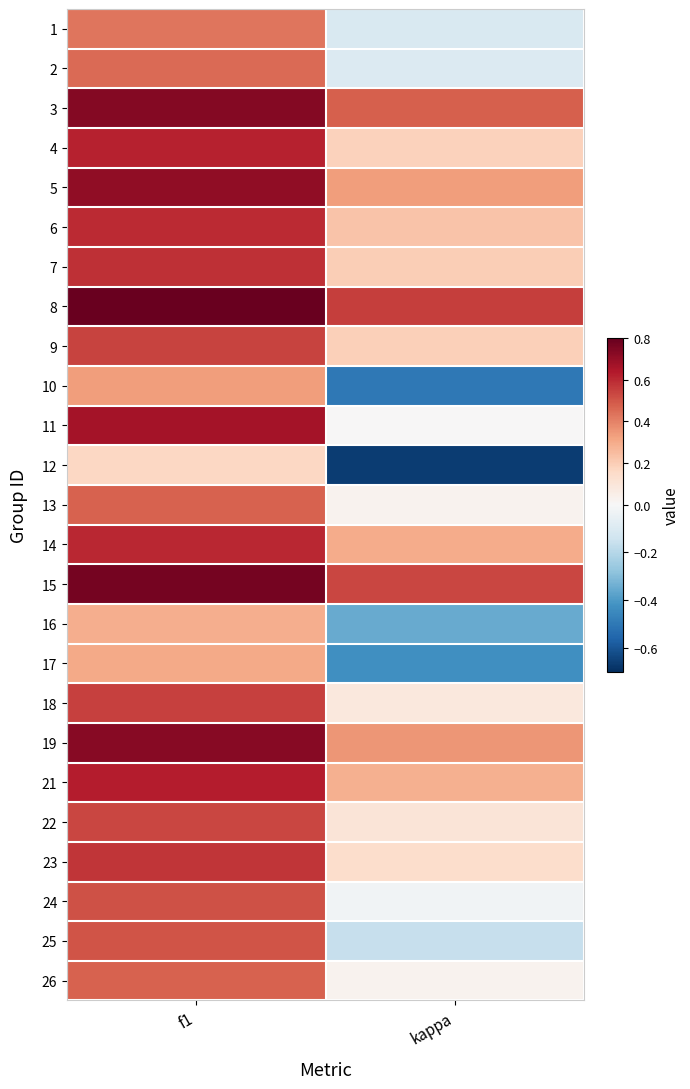

Reading left to right, list all the values displayed in this chart.

1: f1=0.4	kappa=-0.1
2: f1=0.5	kappa=-0.1
3: f1=0.7	kappa=0.5
4: f1=0.6	kappa=0.2
5: f1=0.7	kappa=0.3
6: f1=0.6	kappa=0.2
7: f1=0.6	kappa=0.2
8: f1=0.8	kappa=0.6
9: f1=0.5	kappa=0.2
10: f1=0.3	kappa=-0.5
11: f1=0.7	kappa=0.0
12: f1=0.2	kappa=-0.7
13: f1=0.5	kappa=0.0
14: f1=0.6	kappa=0.3
15: f1=0.8	kappa=0.5
16: f1=0.3	kappa=-0.4
17: f1=0.3	kappa=-0.4
18: f1=0.5	kappa=0.1
19: f1=0.7	kappa=0.4
21: f1=0.6	kappa=0.3
22: f1=0.5	kappa=0.1
23: f1=0.6	kappa=0.1
24: f1=0.5	kappa=-0.0
25: f1=0.5	kappa=-0.2
26: f1=0.5	kappa=0.0